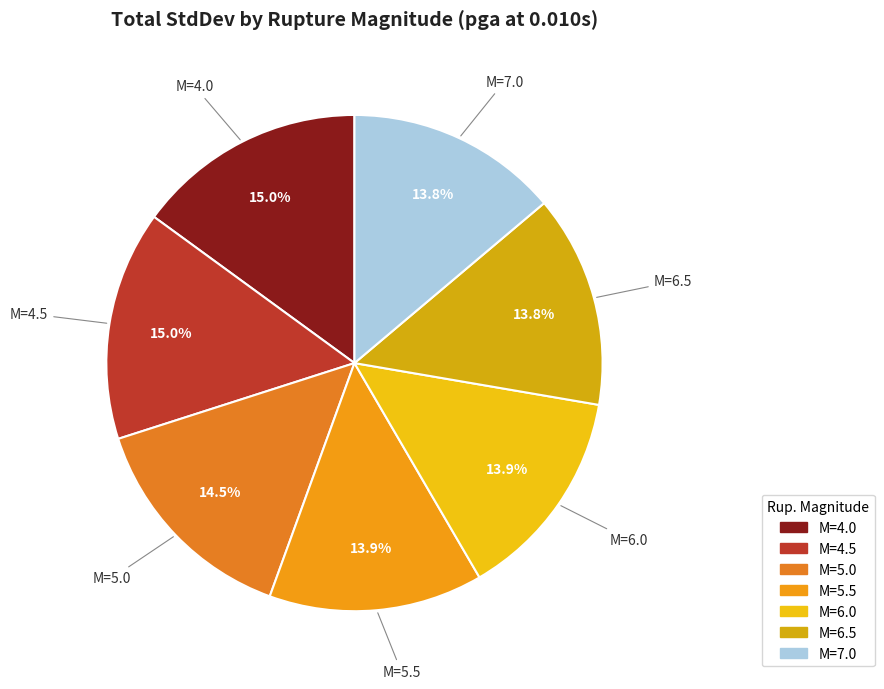

Which category has the smallest portion of the pie?

6.5